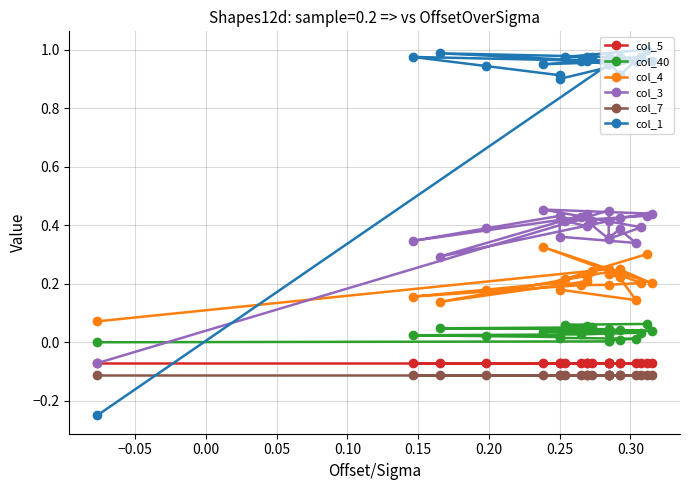

Does the chart have visible grid lines?

Yes